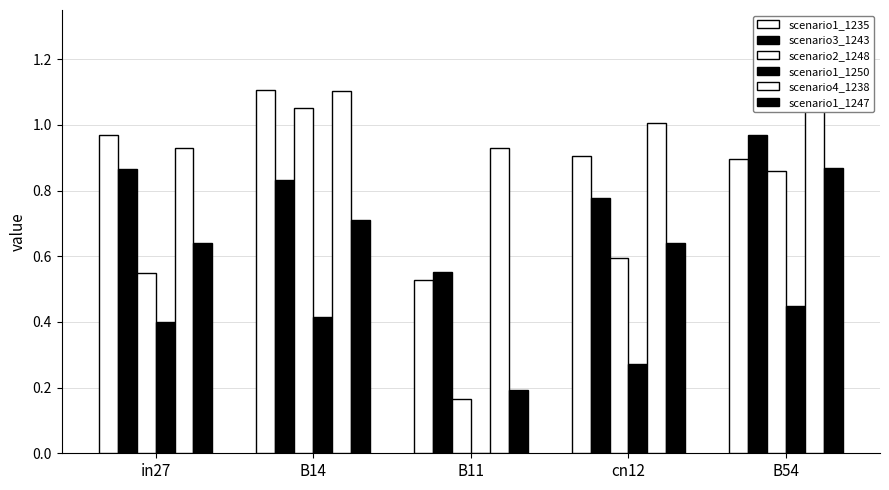

Reading left to right, extract all data points from this chart.

job594_scenario1_1235: in27=1.0	B14=1.1	B11=0.5	cn12=0.9	B54=0.9
job597_scenario3_1243: in27=0.9	B14=0.8	B11=0.6	cn12=0.8	B54=1.0
job599_scenario2_1248: in27=0.5	B14=1.1	B11=0.2	cn12=0.6	B54=0.9
job601_scenario1_1250: in27=0.4	B14=0.4	B11=0.0	cn12=0.3	B54=0.4
job595_scenario4_1238: in27=0.9	B14=1.1	B11=0.9	cn12=1.0	B54=1.2
job598_scenario1_1247: in27=0.6	B14=0.7	B11=0.2	cn12=0.6	B54=0.9